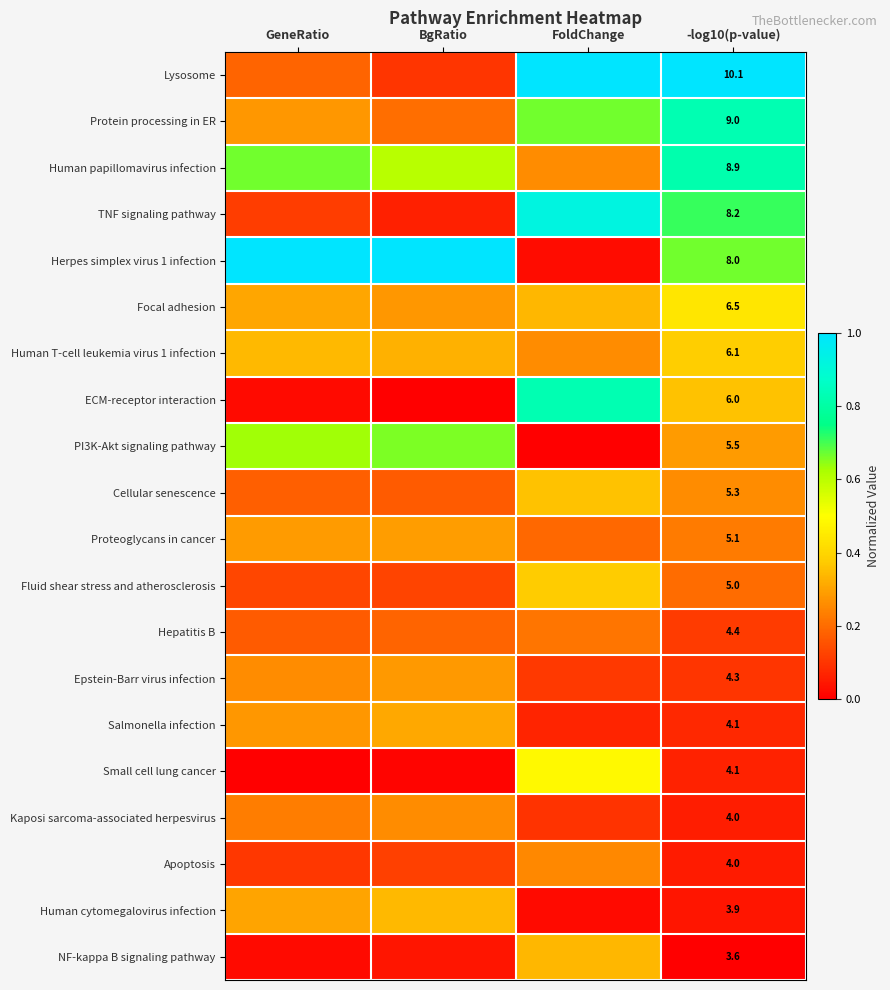

The value of Apoptosis at GeneRatio is 0.0. True or false?

False